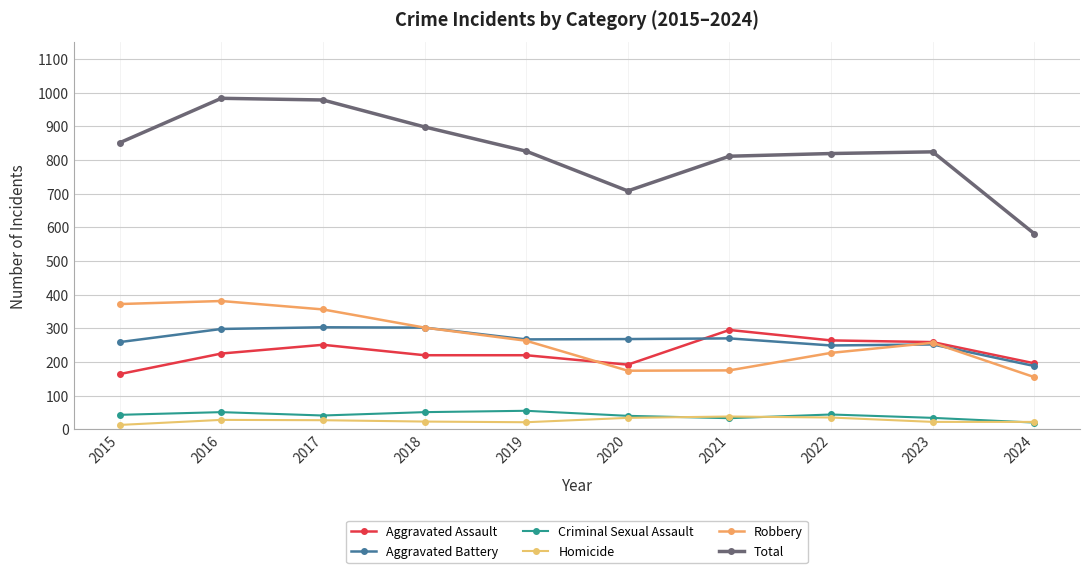

True or false: Homicide has a value of 22 at 2023.

True